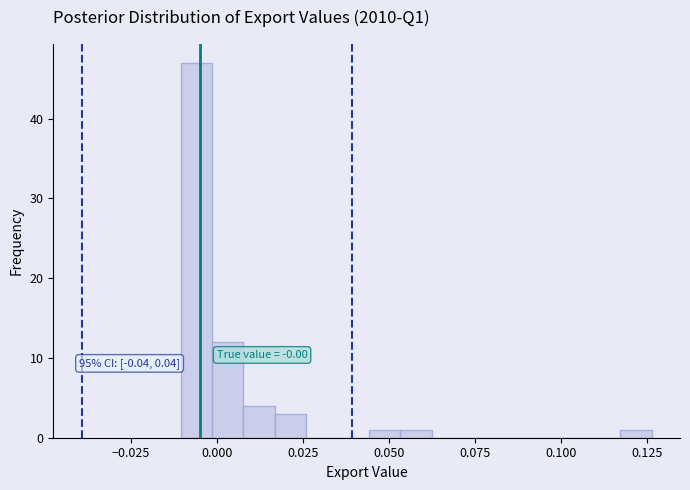

Read against the x-axis, roughly where is the centre of the tallest bar?

-0.005